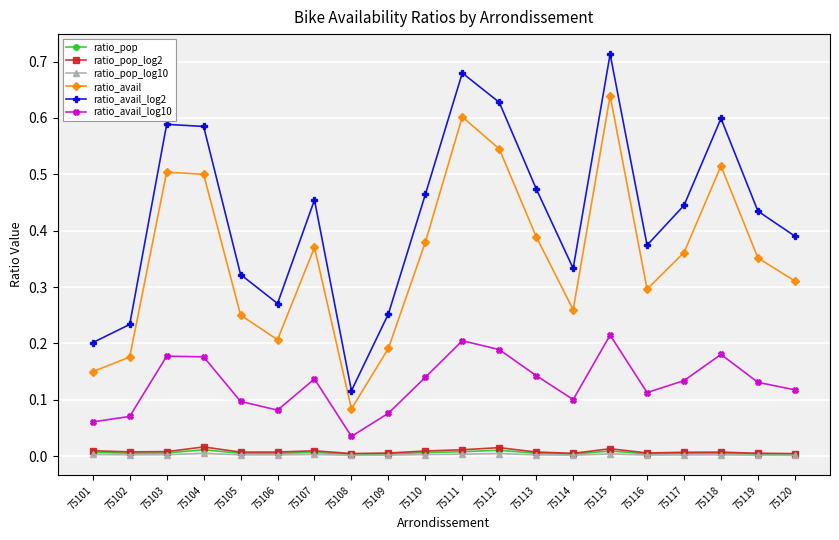

True or false: ratio_pop and ratio_avail cross at least once.

False